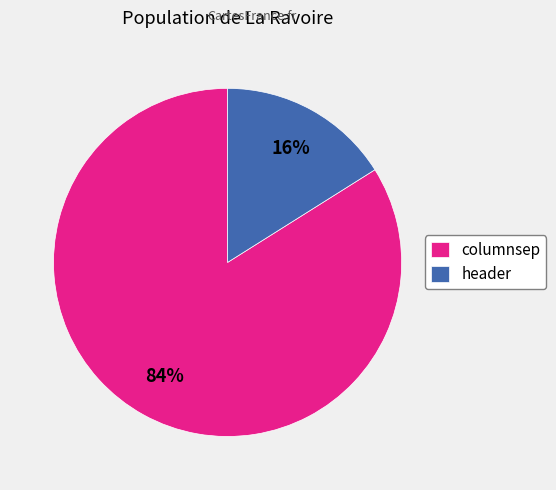

Is it true that header is 6% of the pie?

False